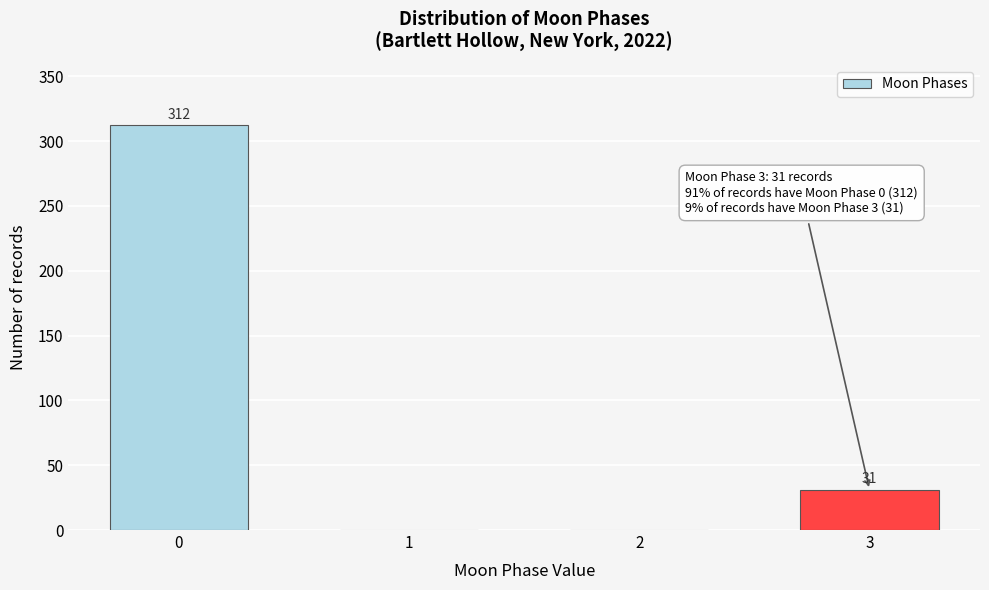

Reading left to right, transcribe all the data shown in this chart.

0=312	1=0	2=0	3=31